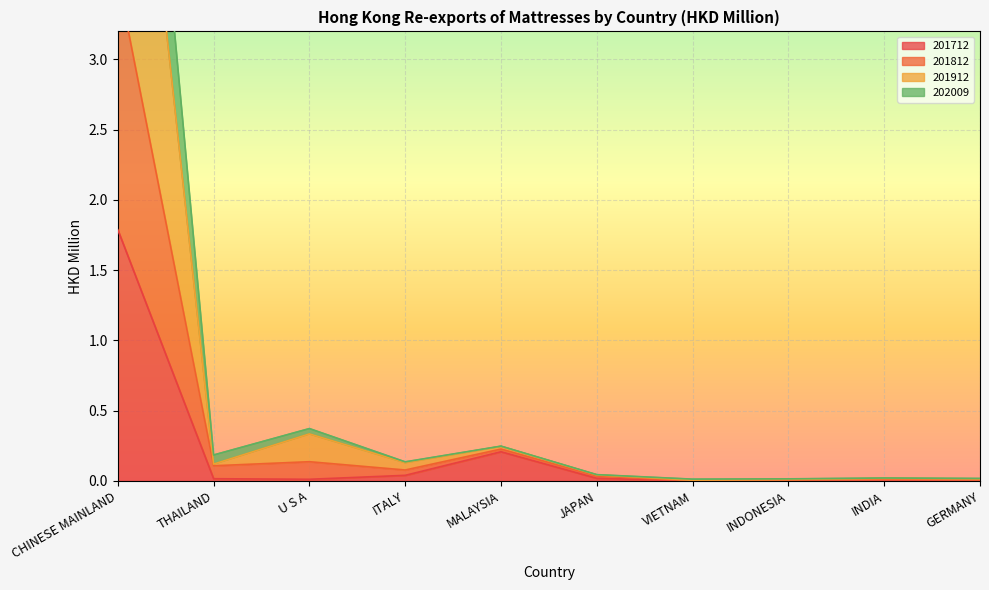

Rank the series by their average value, from lowest to highest.

201712, 202009, 201912, 201812